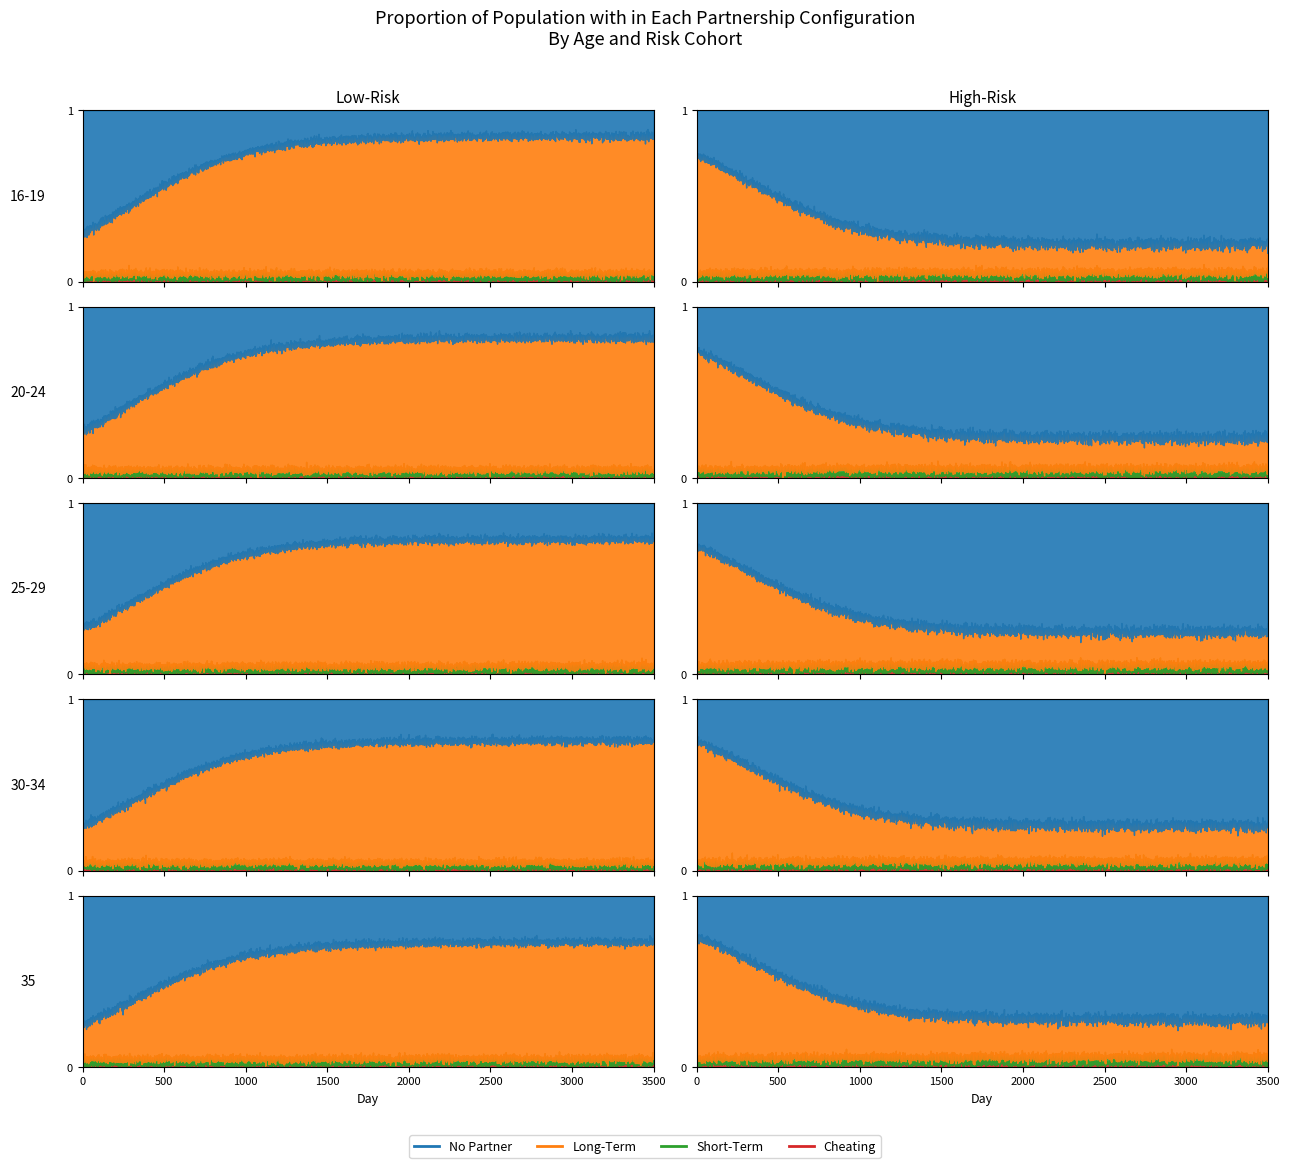

What are all the series names shown in the legend?

No Partner, Long-Term, Short-Term, Cheating